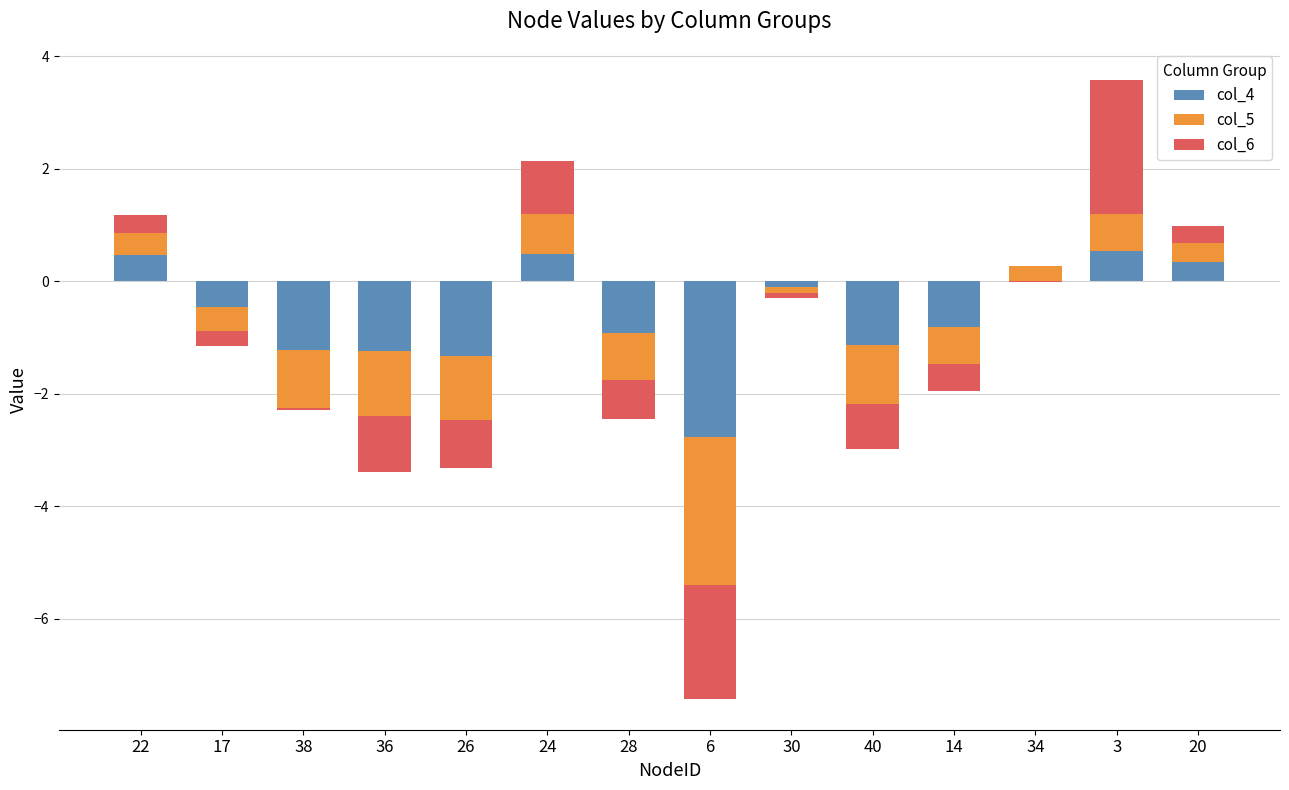

What is the difference between the col_6 values at 17 and 38?

0.2